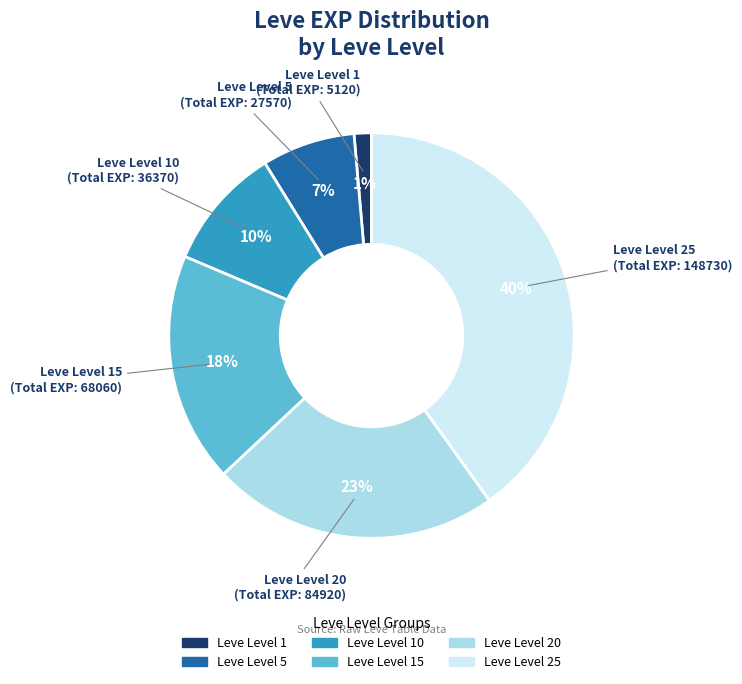

To the nearest percent, what is the average slice percentage?

17%